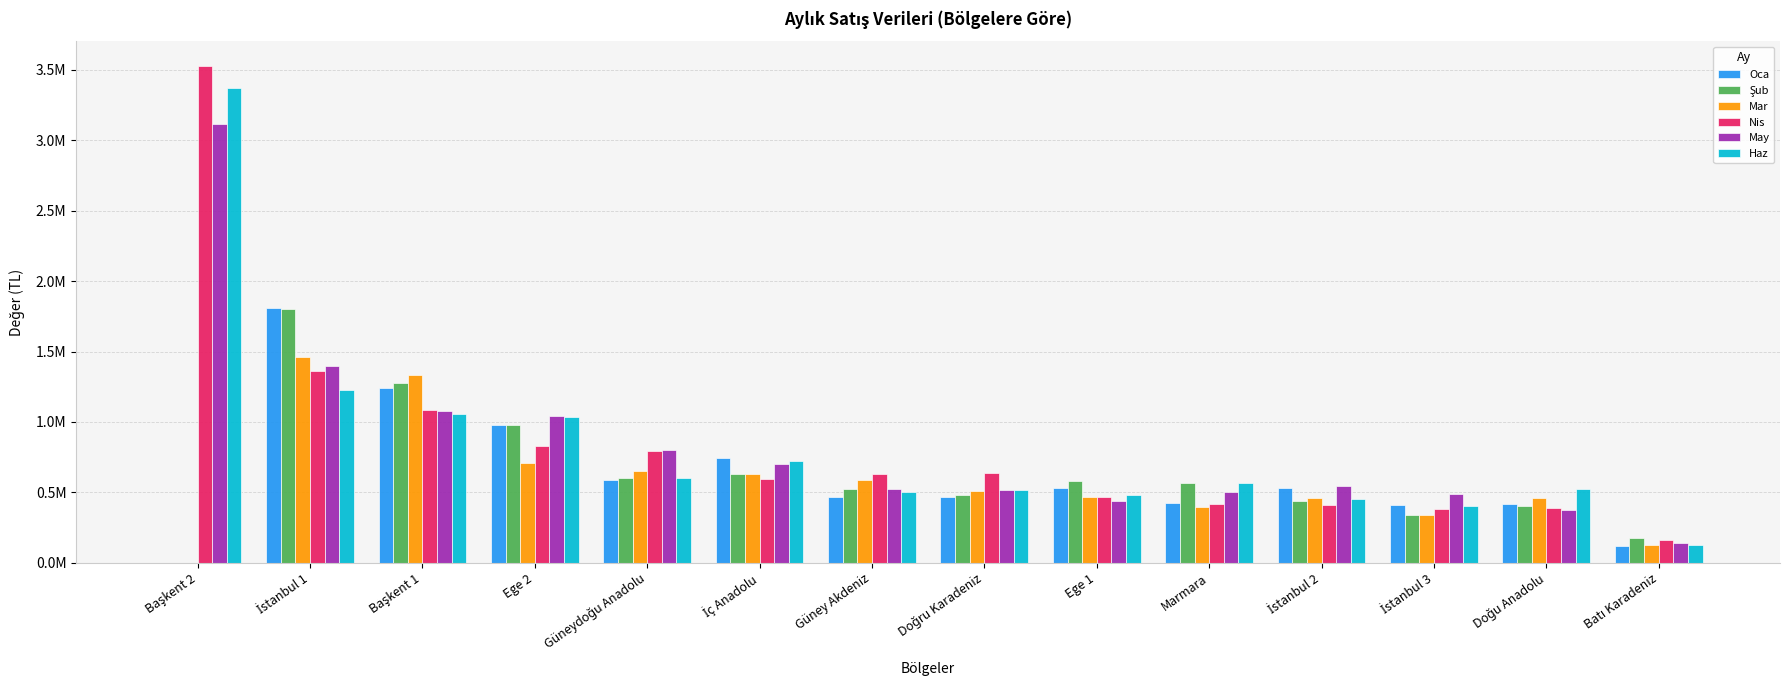

Is it true that Nis equals 1636901.2 at Başkent 1?

False